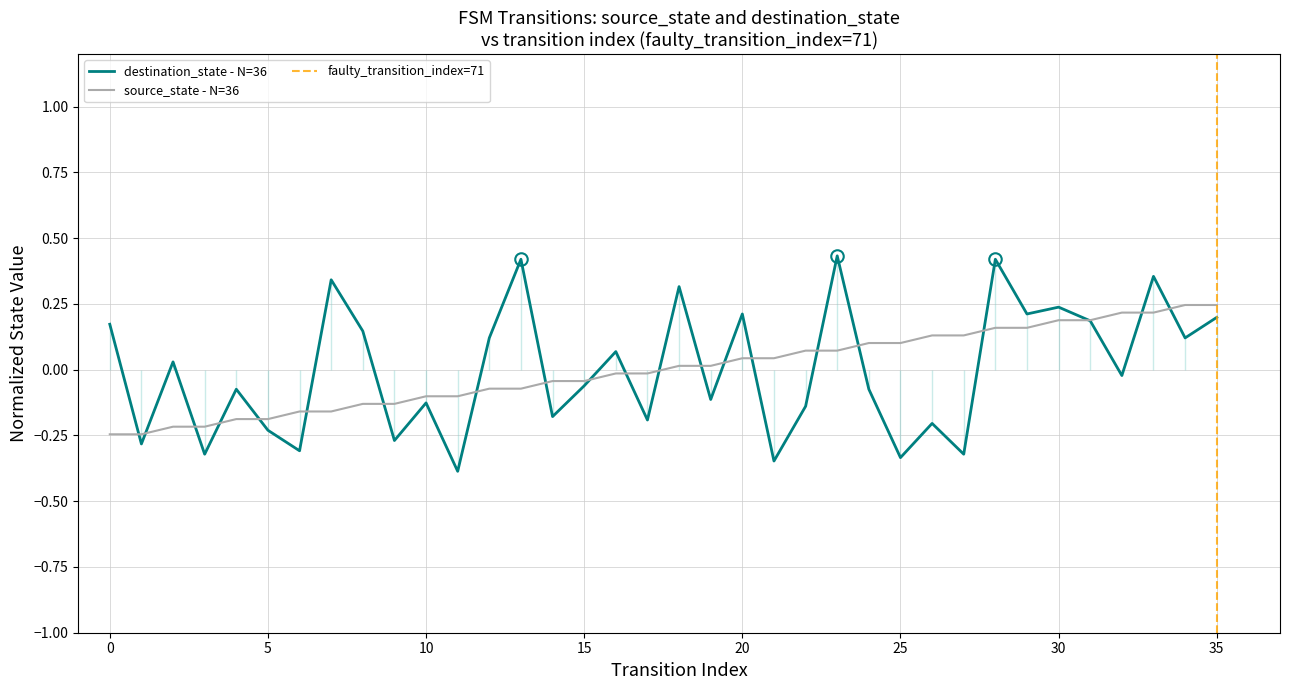

List the series in order of their overall mean, highest first.

destination_state, source_state